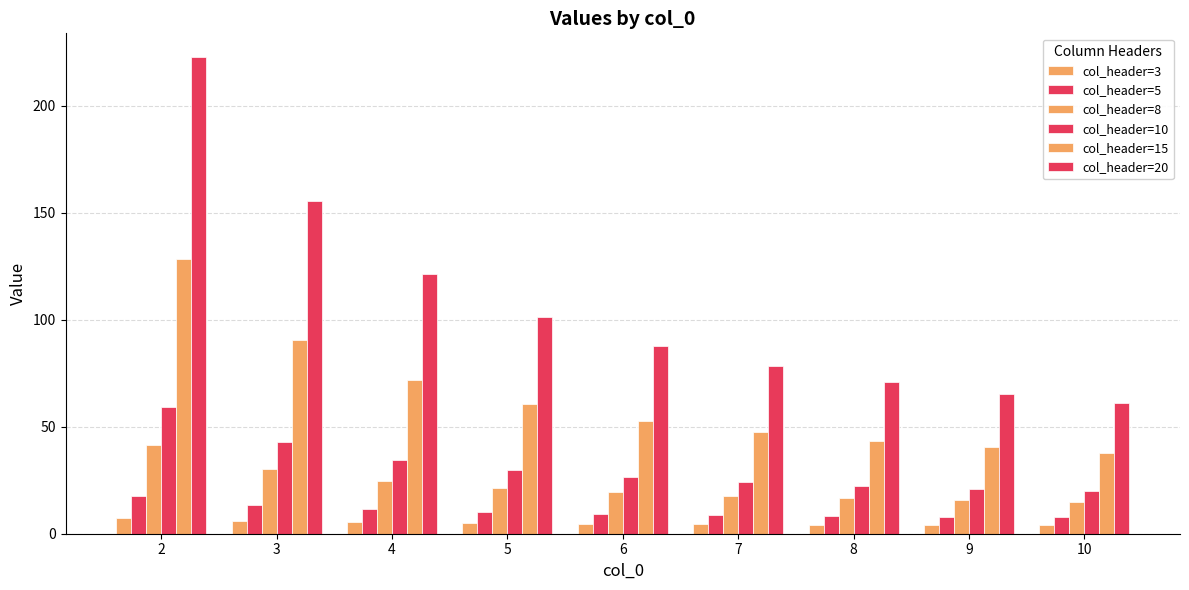

Are the bars grouped side by side (vs. stacked)?

Yes